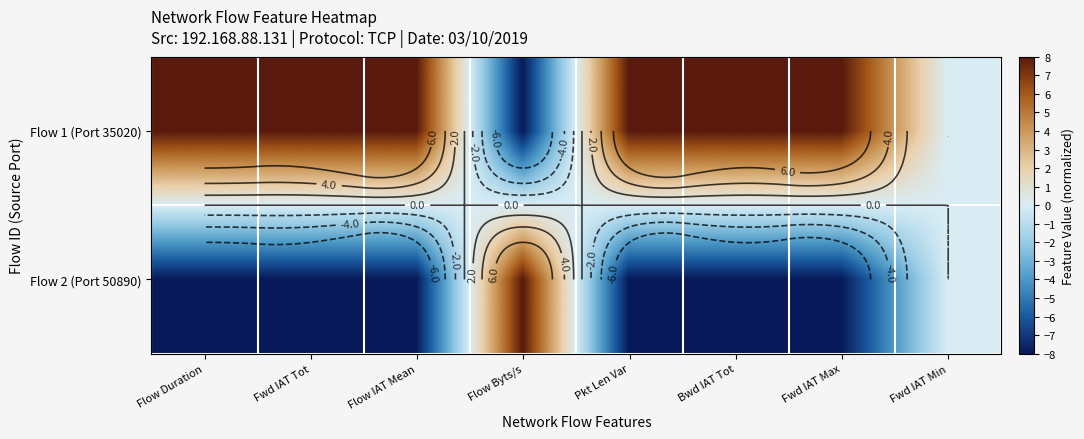

At which label is Flow 2 (Port 50890) closest to 0?

Fwd IAT Min